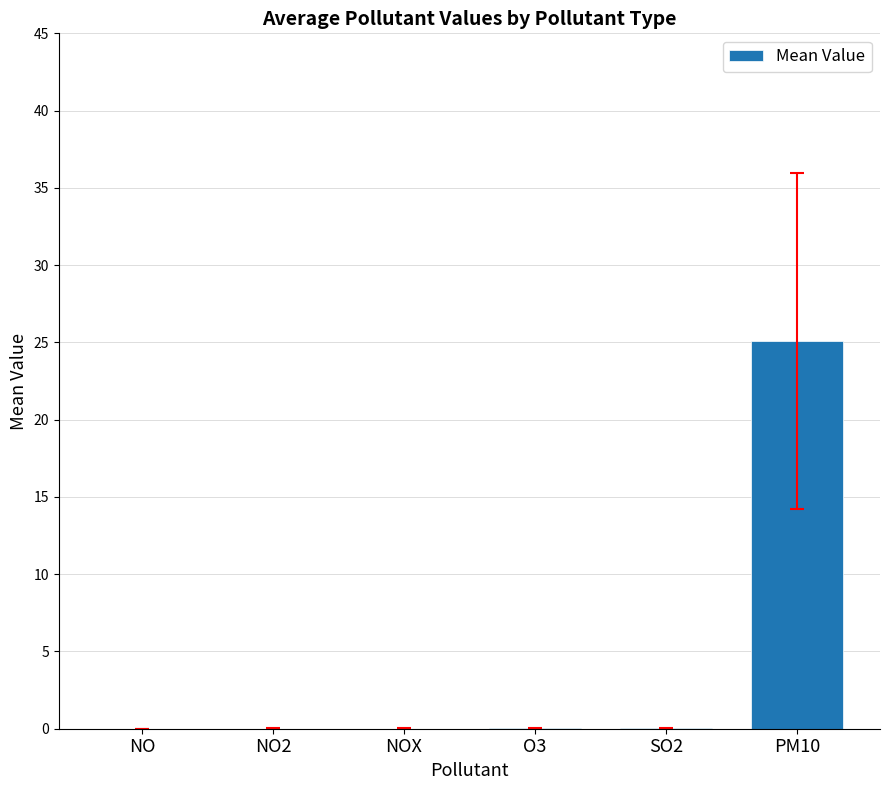

Which category has the highest value across all series?

PM10